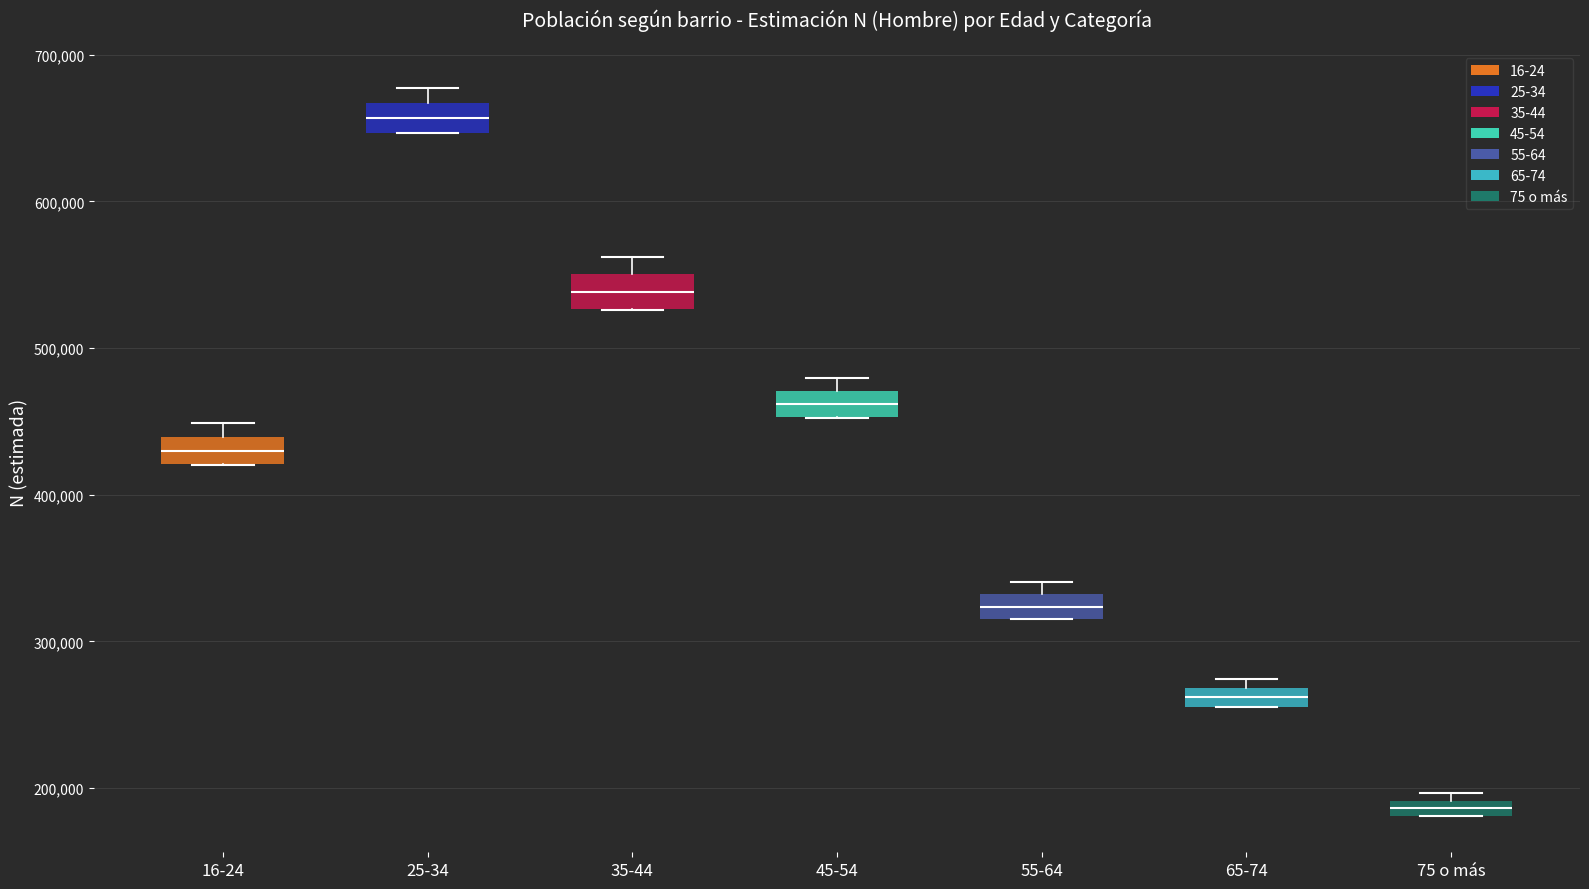

Which box has the lowest median line?

75 o más